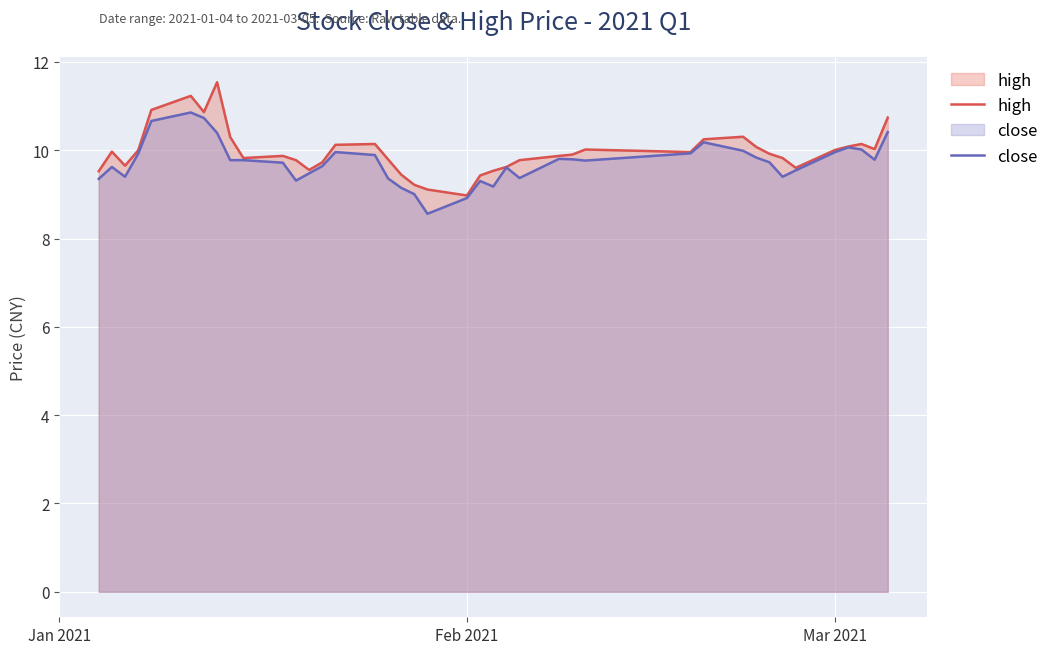

Reading left to right, list all the values displayed in this chart.

high: 9.5	10.0	9.7	10.0	10.9	11.2	10.9	11.5	10.3	9.8	9.9	9.8	9.6	9.7	10.1	10.1	9.8	9.4	9.2	9.1	9.0	9.4	9.5	9.6	9.8	9.9	9.9	10.0	10.0	10.2	10.3	10.1	9.9	9.8	9.6	10.0	10.1	10.1	10.0	10.7
close: 9.4	9.6	9.4	9.9	10.7	10.9	10.7	10.4	9.8	9.8	9.7	9.3	9.5	9.6	10.0	9.9	9.4	9.1	9.0	8.6	8.9	9.3	9.2	9.6	9.4	9.8	9.8	9.8	9.9	10.2	10.0	9.8	9.7	9.4	9.5	10.0	10.1	10.0	9.8	10.4